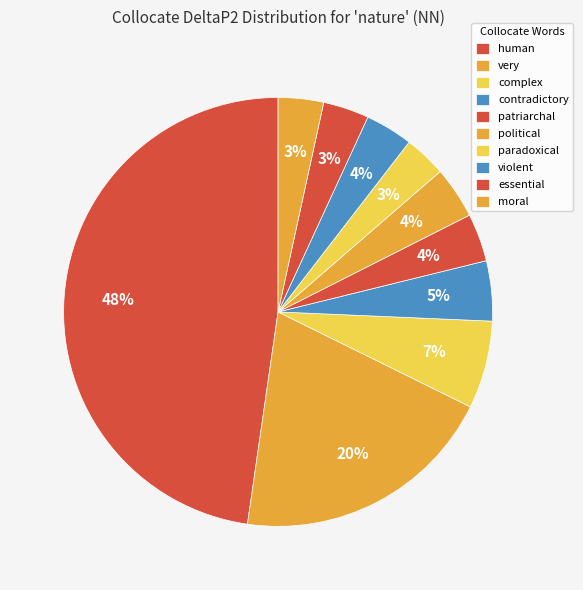

Which slice is the largest?

human